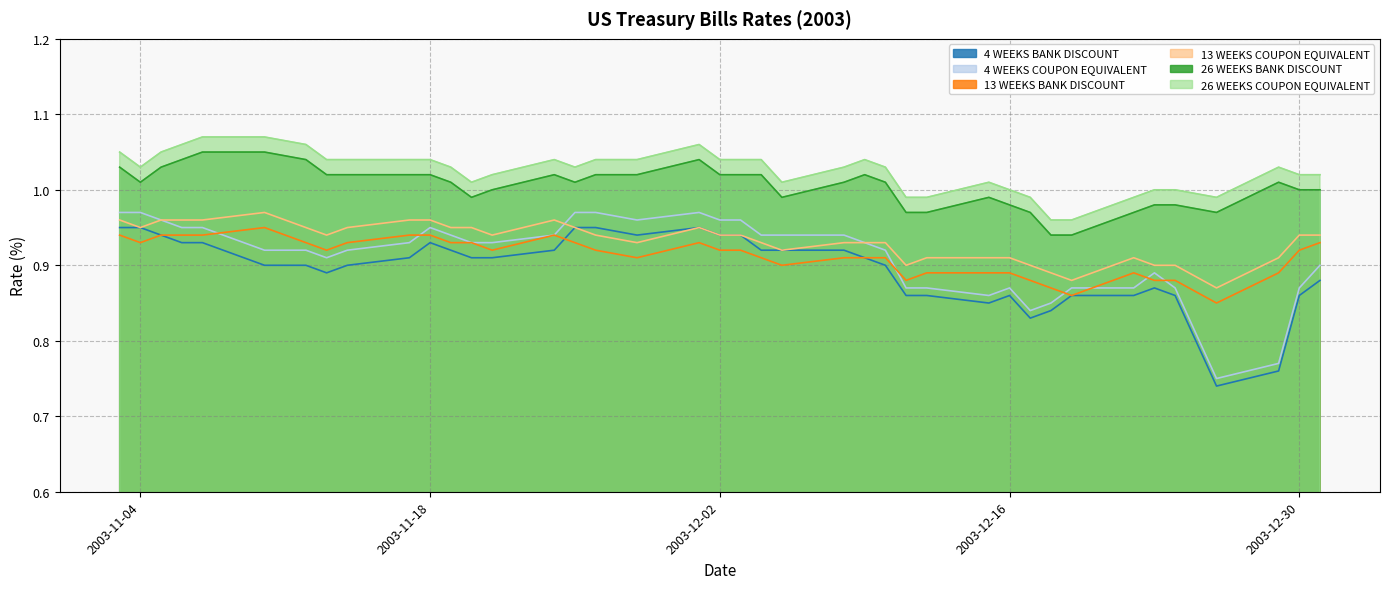

At 2003-12-01, list the series in order from smallest to largest.

13 WEEKS BANK DISCOUNT, 4 WEEKS BANK DISCOUNT, 13 WEEKS COUPON EQUIVALENT, 4 WEEKS COUPON EQUIVALENT, 26 WEEKS BANK DISCOUNT, 26 WEEKS COUPON EQUIVALENT